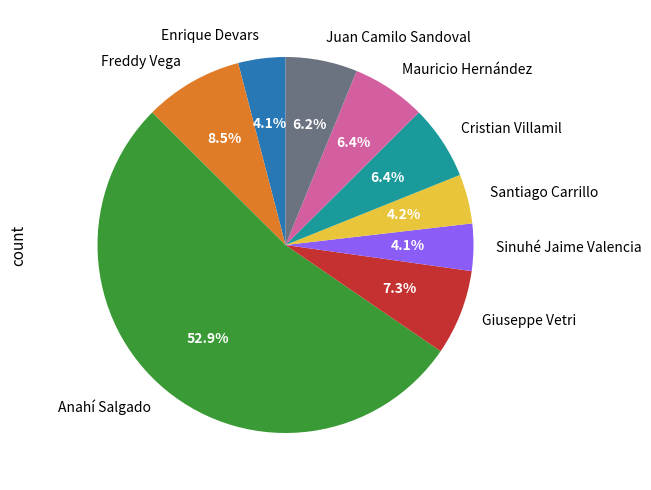

Which category accounts for the majority?

Anahí Salgado